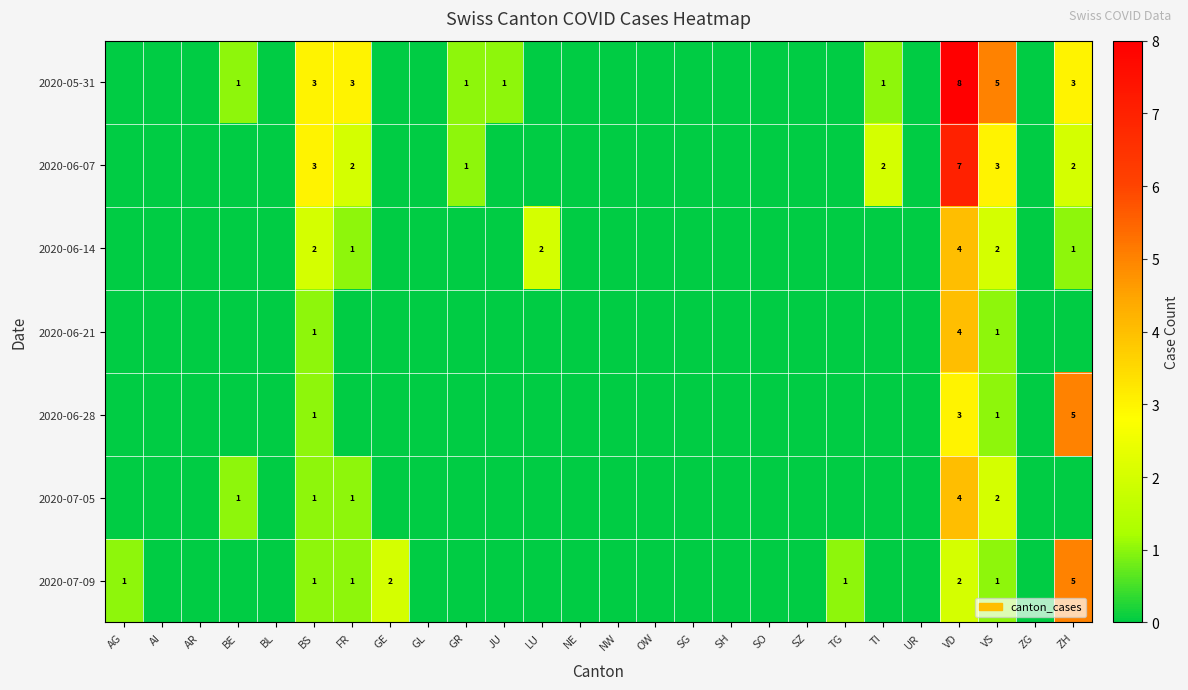

What is the total value across all series at VS?

15